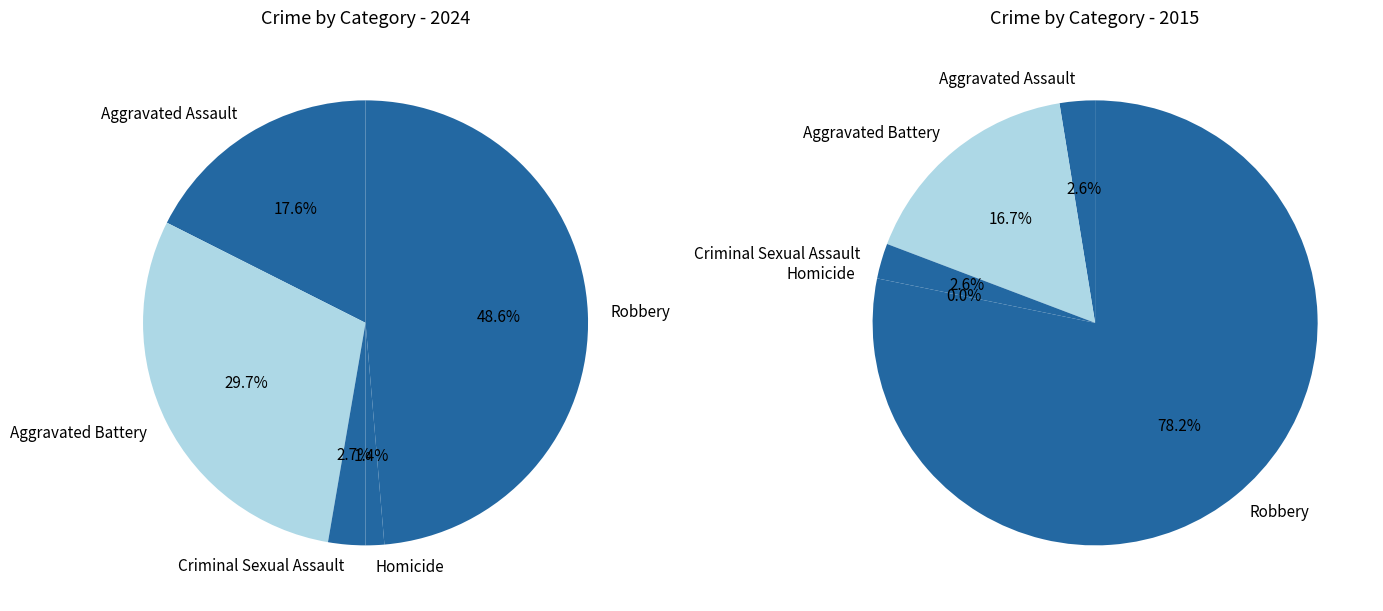

How many segments does this pie chart have?

5